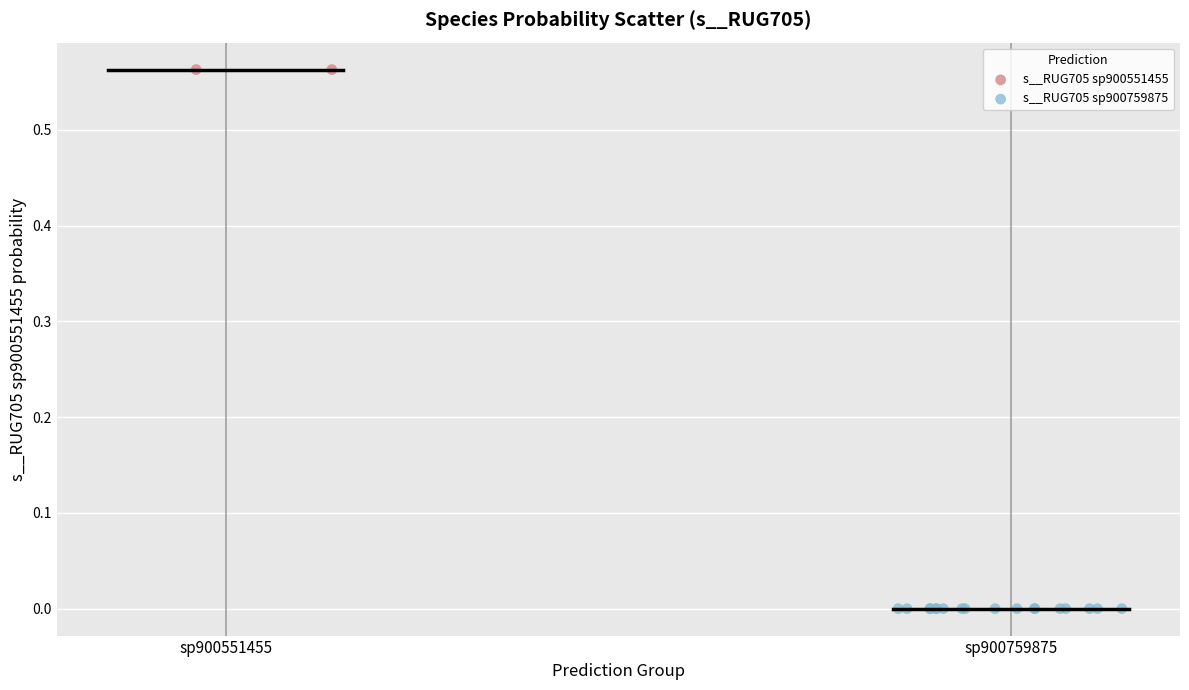

What are all the series names shown in the legend?

s__RUG705 sp900551455, s__RUG705 sp900759875